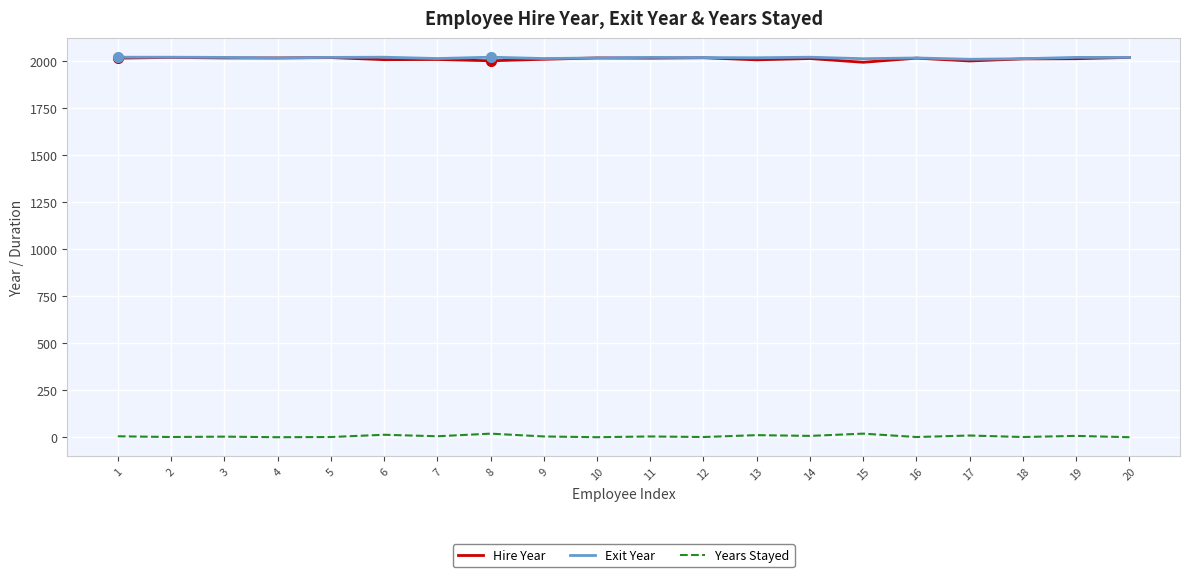

The value of Hire Year at 6 is 2008. True or false?

True